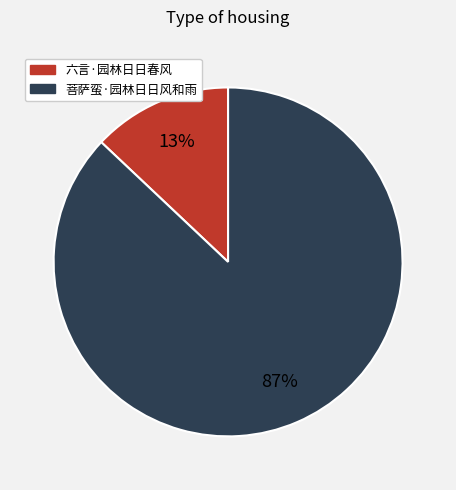

Approximately how many times larger is the value at 六言·园林日日春风 compared to 菩萨蛮·园林日日风和雨?

0.1